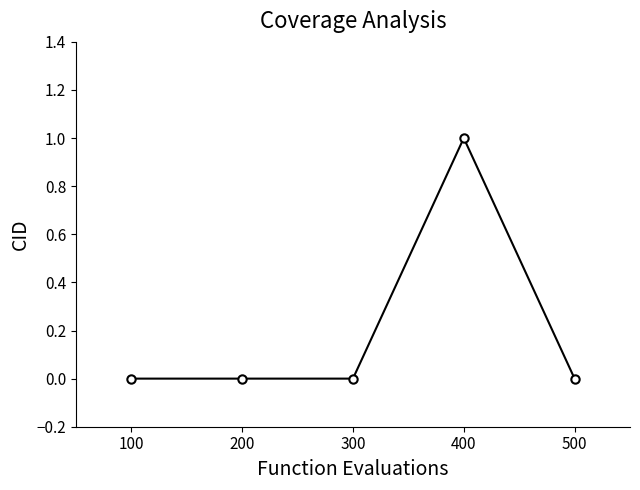

Count the number of data series in this chart.

1